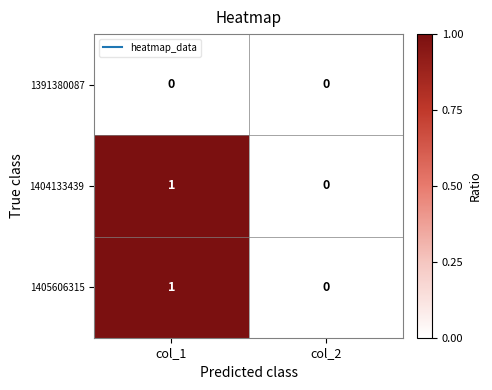

List the labels in order of 1404133439 value, largest first.

col_1, col_2